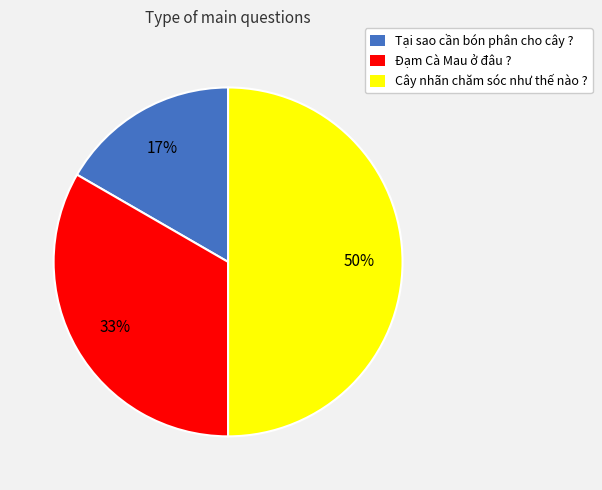

Approximately how many times larger is the value at Tại sao cần bón phân cho cây ? compared to Đạm Cà Mau ở đâu ??

0.5